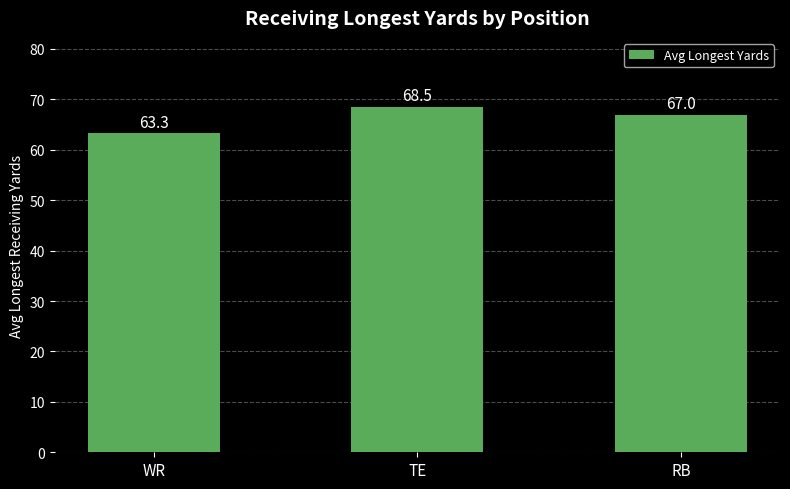

What is the change in value from TE to RB?

-1.5